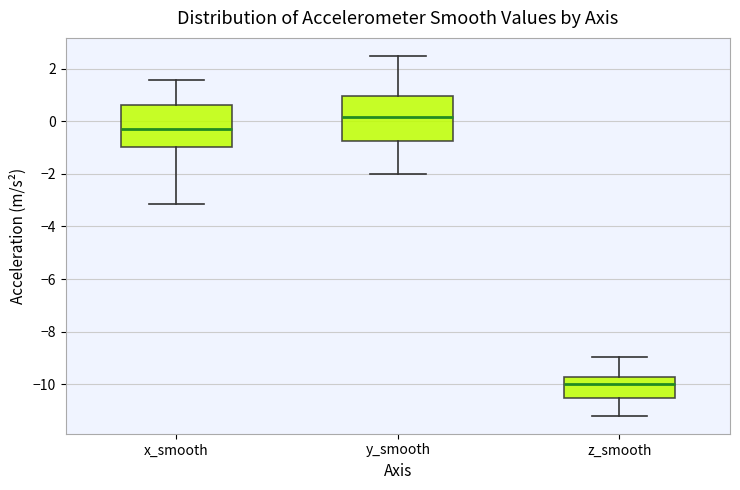

Which box has the lowest median line?

z_smooth